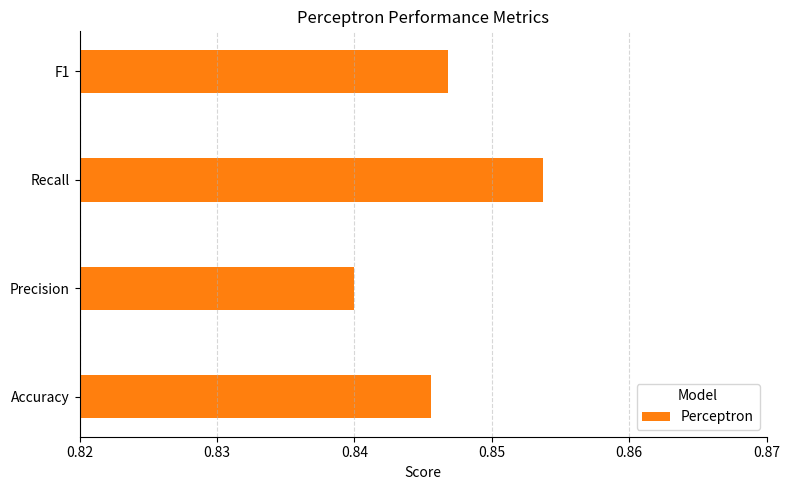

What is the sum of all values?

3.4